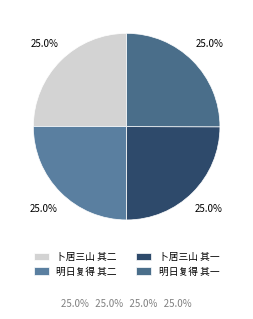

Count the number of slices in the pie.

4